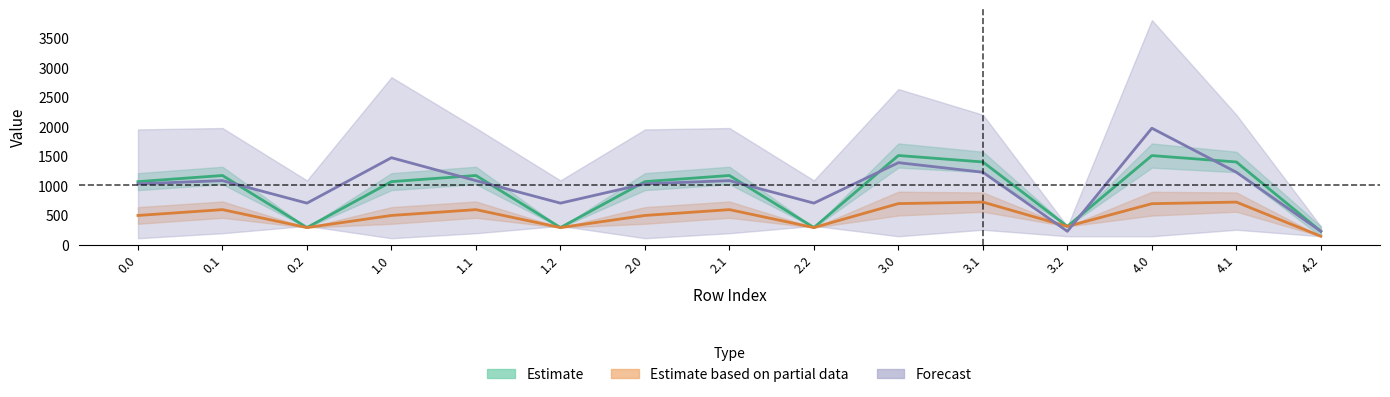

What is the maximum value shown in the chart?

1969.4